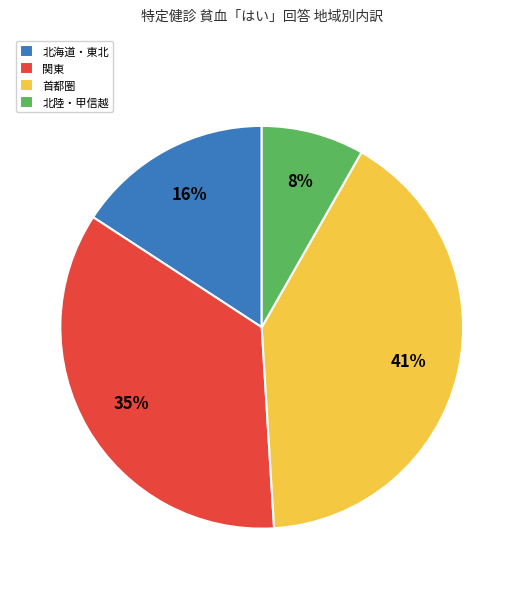

Which has a higher value, 関東 or 北海道・東北?

関東